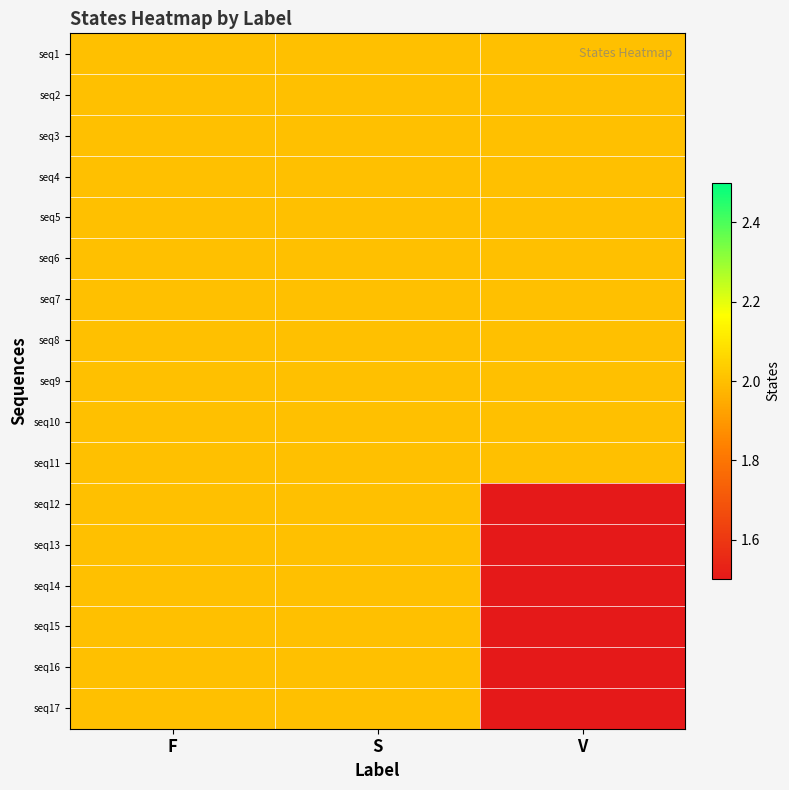

What is the total value across all series at F?

34